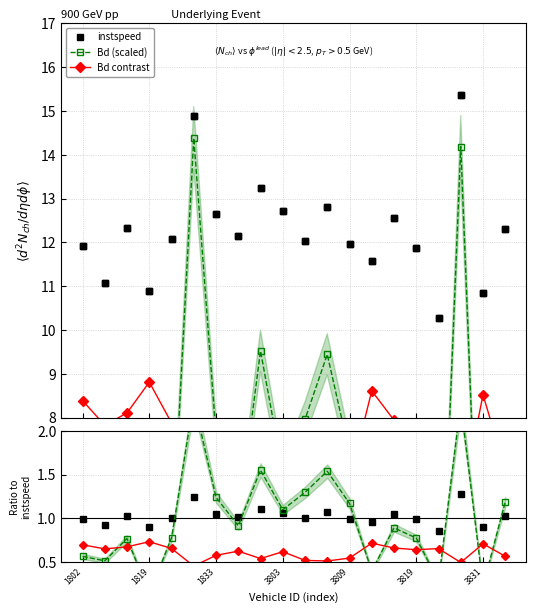

Reading left to right, list all the values displayed in this chart.

instspeed: 11.9	11.1	12.3	10.9	12.1	14.9	12.6	12.1	13.2	12.7	12.0	12.8	12.0	11.6	12.6	11.9	10.3	15.4	10.8	12.3
Bd (scaled): 3.5	3.2	4.7	0.9	4.8	14.4	7.6	5.6	9.5	6.7	8.0	9.4	7.2	2.4	5.5	4.8	1.7	14.2	1.4	7.3
Bd contrast: 8.4	7.8	8.1	8.8	7.9	5.5	6.9	7.5	6.5	7.4	6.2	6.2	6.6	8.6	7.9	7.7	7.9	6.0	8.5	6.8
instspeed ratio: 1.0	0.9	1.0	0.9	1.0	1.2	1.1	1.0	1.1	1.1	1.0	1.1	1.0	1.0	1.0	1.0	0.9	1.3	0.9	1.0
Bd ratio: 0.6	0.5	0.8	0.1	0.8	2.3	1.2	0.9	1.6	1.1	1.3	1.5	1.2	0.4	0.9	0.8	0.3	2.3	0.2	1.2
contrast ratio: 0.7	0.7	0.7	0.7	0.7	0.5	0.6	0.6	0.5	0.6	0.5	0.5	0.5	0.7	0.7	0.6	0.7	0.5	0.7	0.6